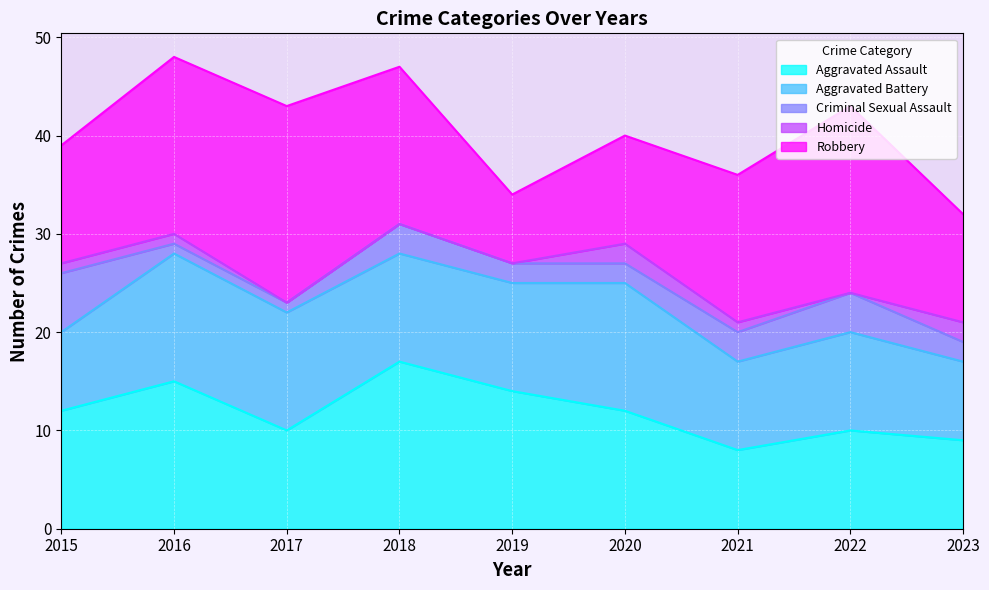

Does the chart display data point markers on the line(s)?

No